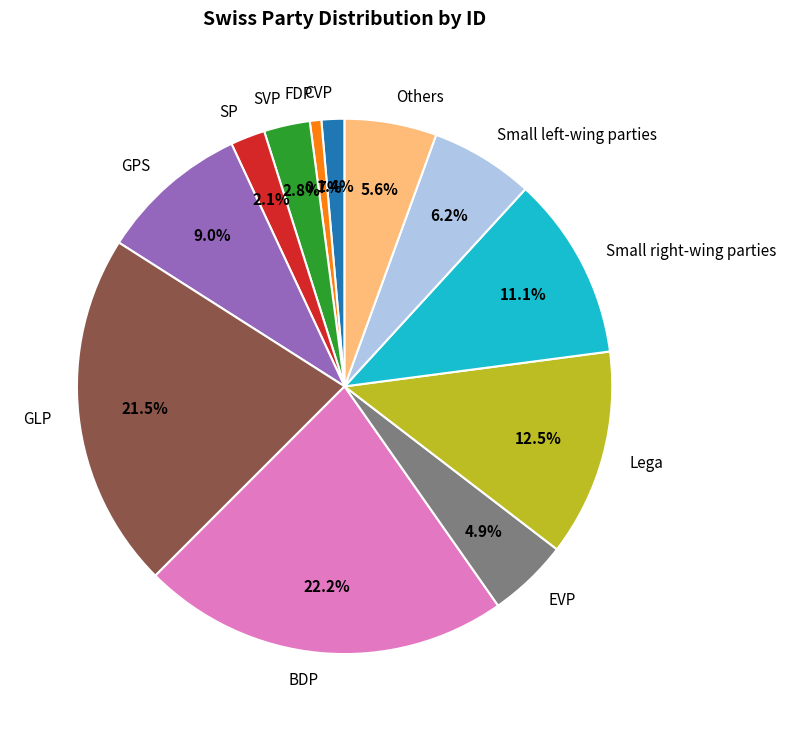

Is it true that Lega is 18% of the pie?

False